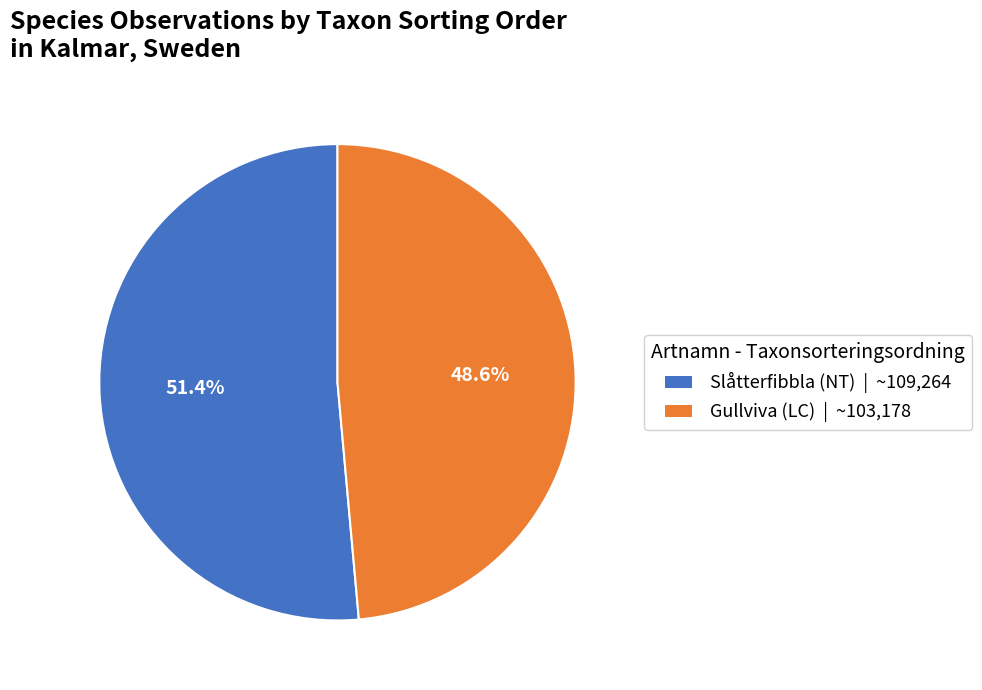

To the nearest percent, what is the average slice percentage?

50%